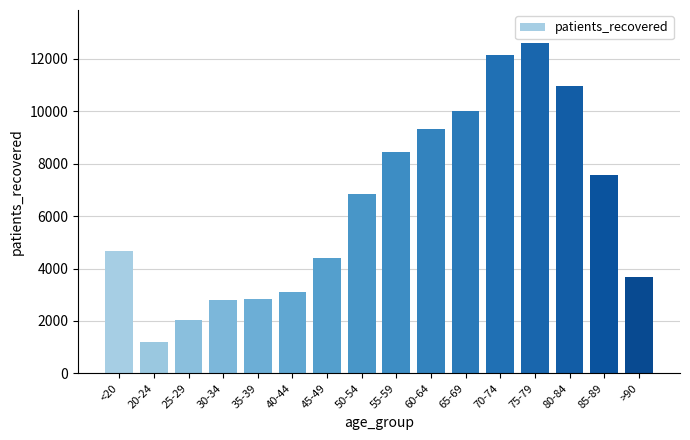

Count the number of categories in the chart.

16